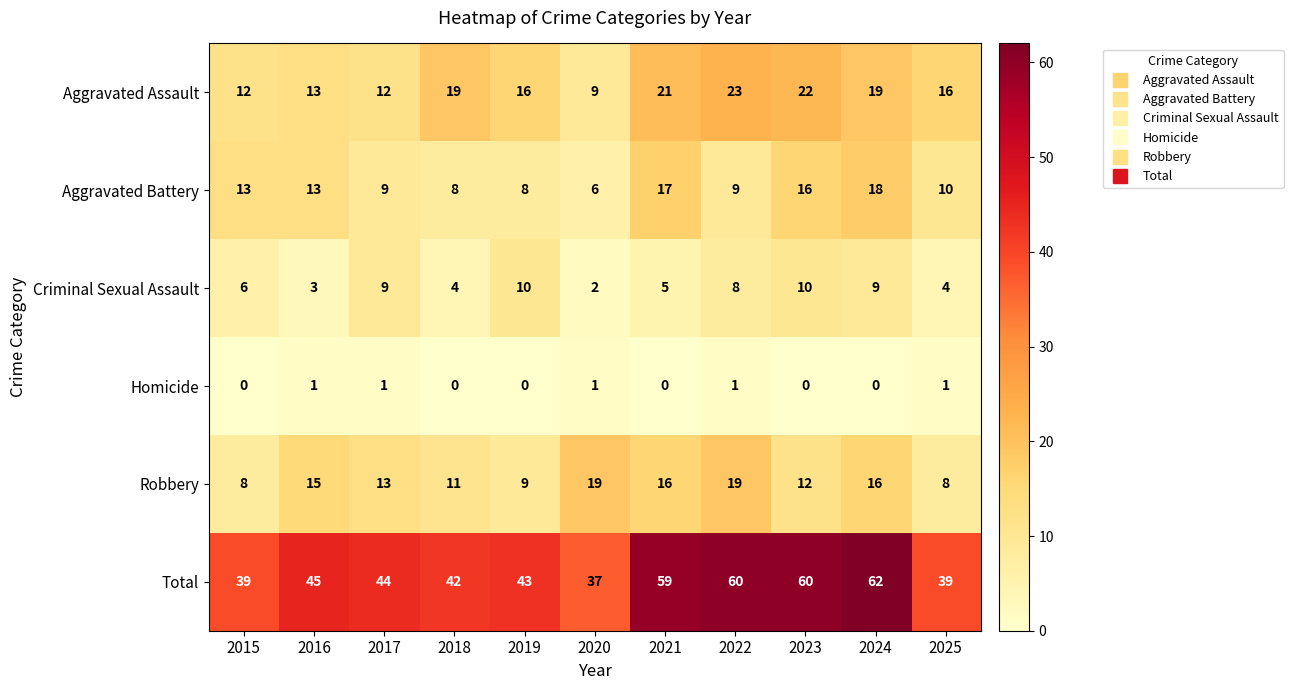

True or false: Aggravated Battery has a value of 8 at 2020.

False